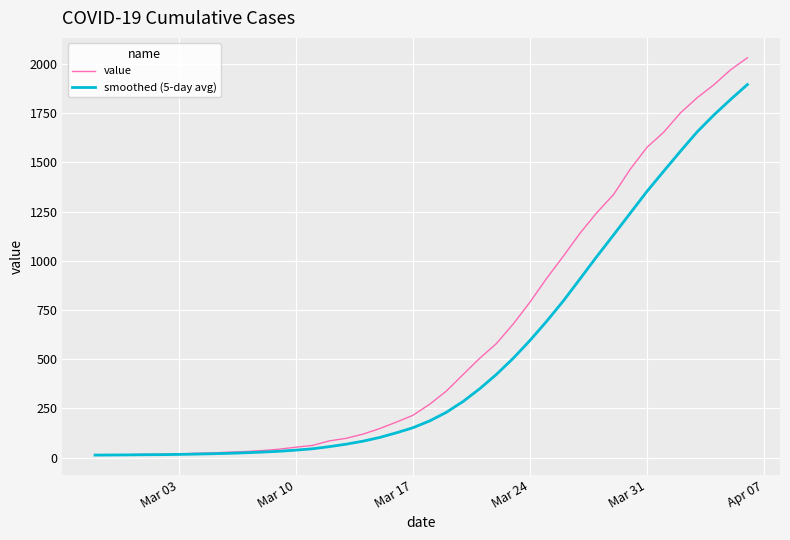

Which series has the largest total across all categories?

value